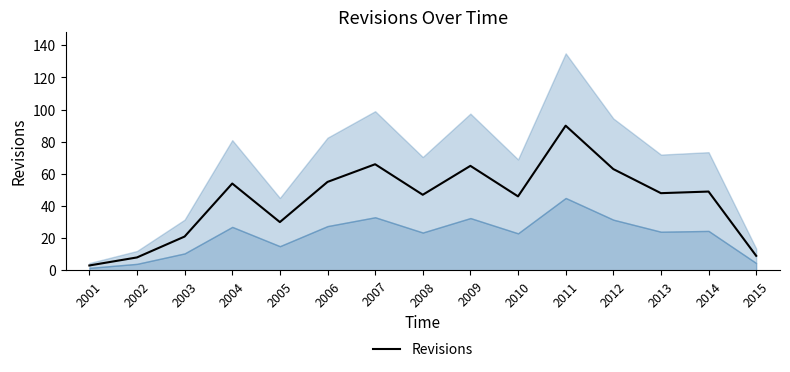

Reading right to left, list all the values displayed in this chart.

2015=9	2014=49	2013=48	2012=63	2011=90	2010=46	2009=65	2008=47	2007=66	2006=55	2005=30	2004=54	2003=21	2002=8	2001=3